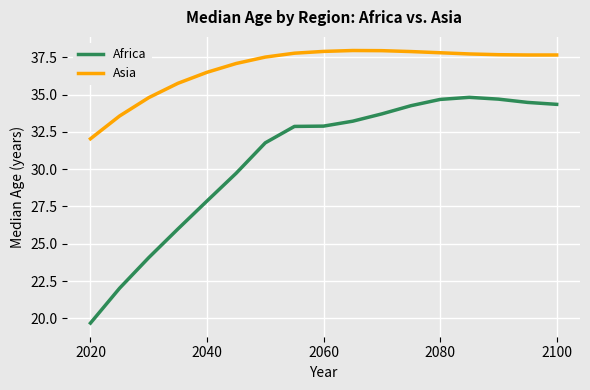

What is the lowest value of the Africa series?

19.7